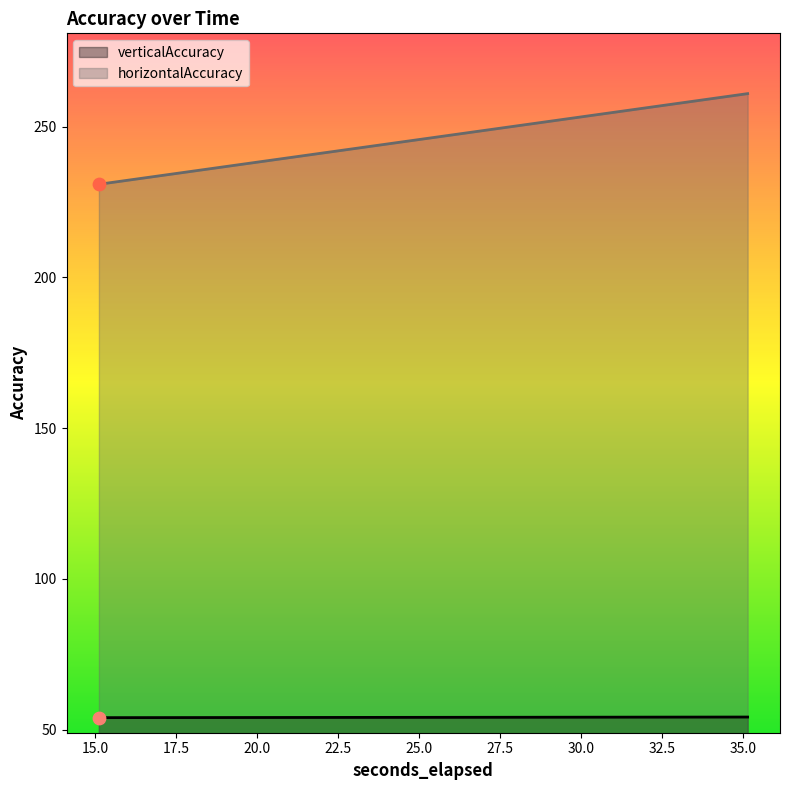

At which category is the sum across all series the highest?

35.149